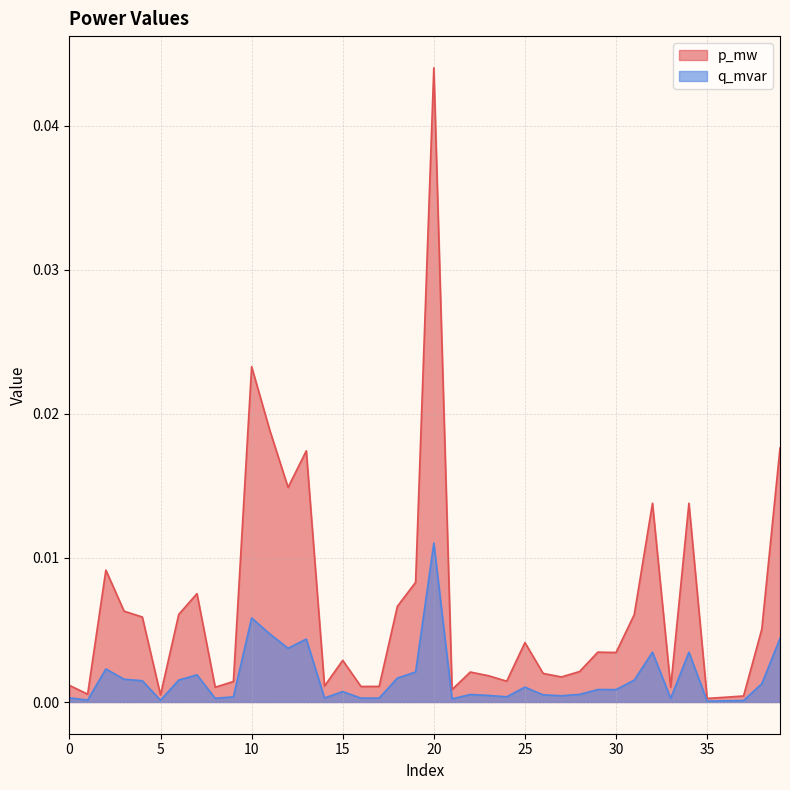

At which category does the chart reach its minimum across all series?

35